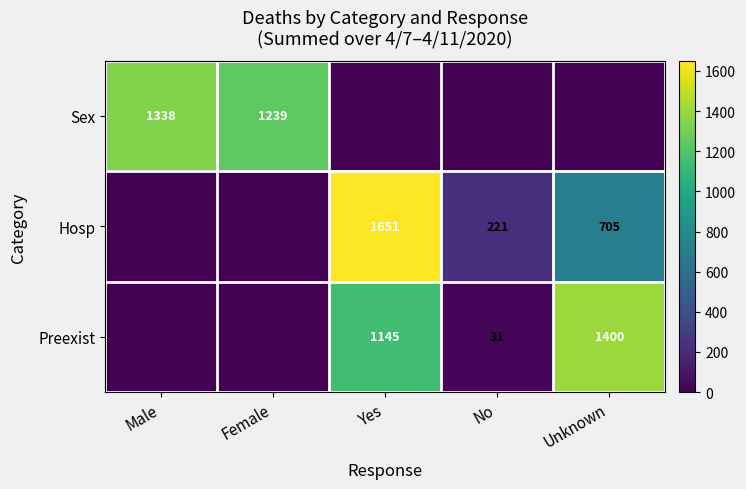

Is it true that Sex equals 2399 at Male?

False